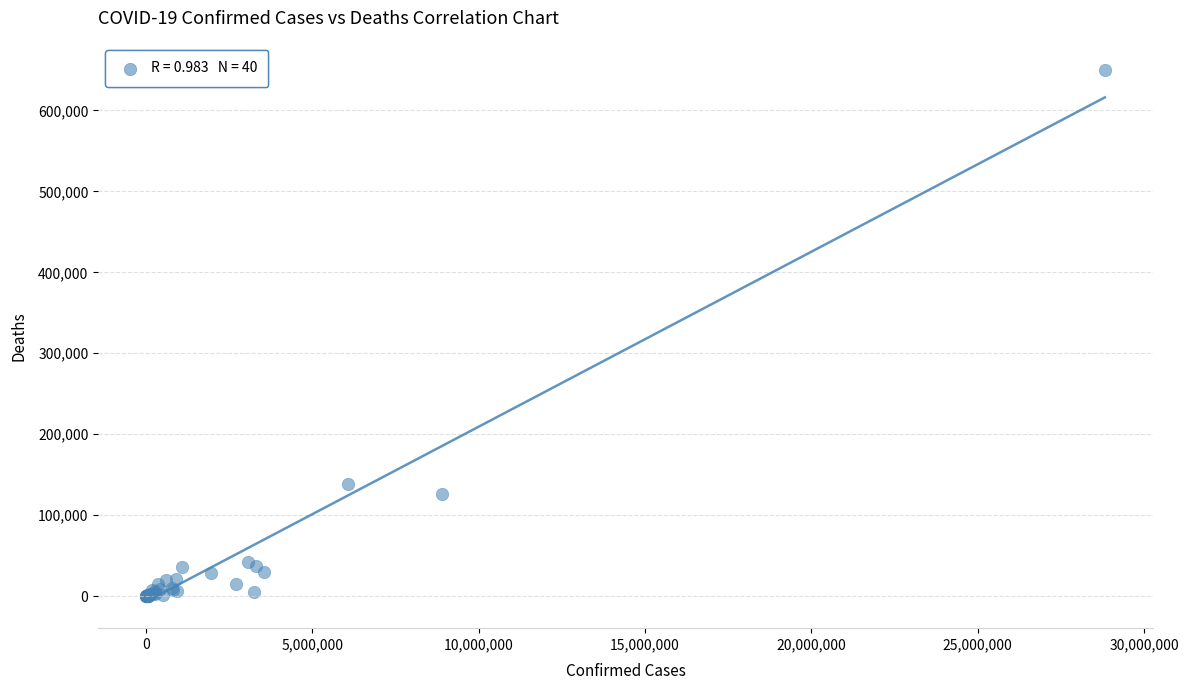

What Y value in the scatter plot is closest to 324964?

138767